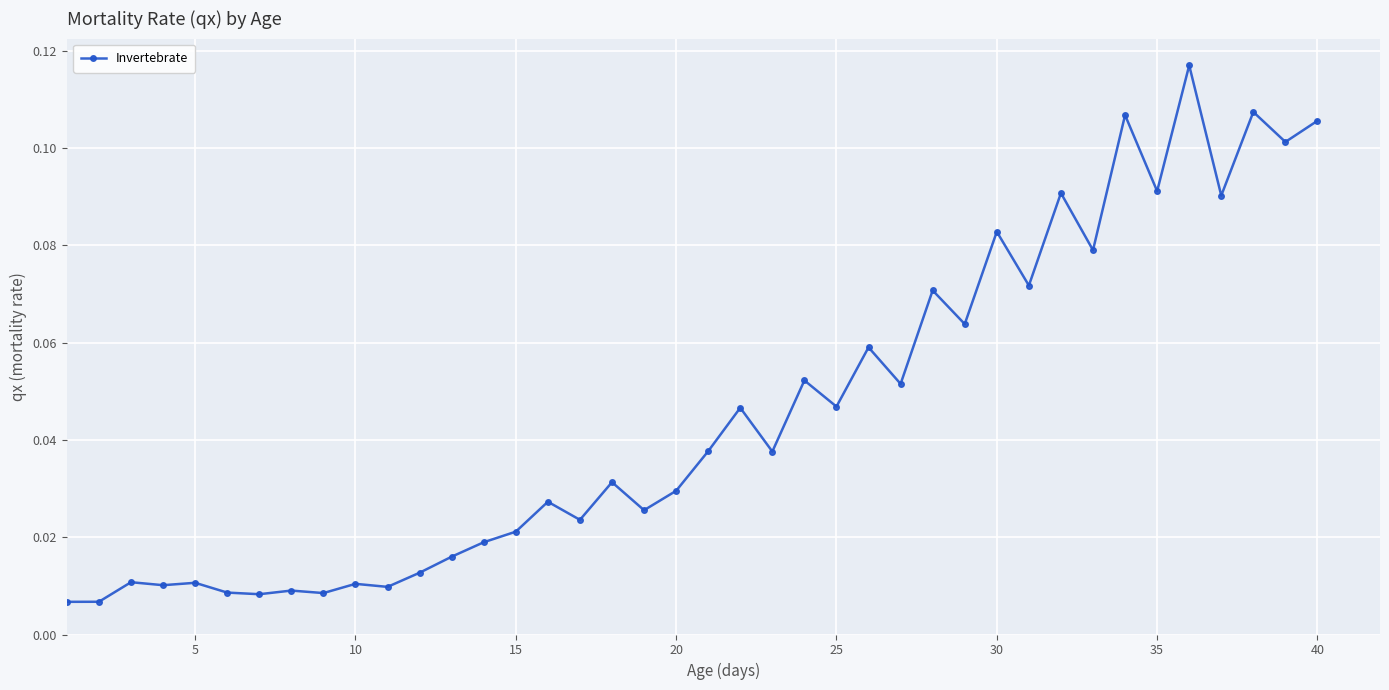

True or false: the data has more than 0 interior local peaks.

True